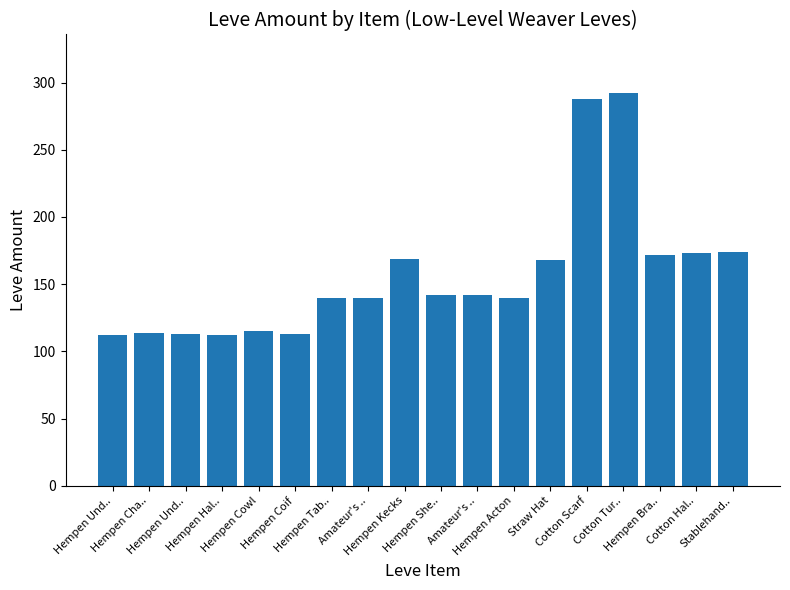

Approximately how many times larger is the value at Hempen Tab.. compared to Cotton Tur..?

0.5